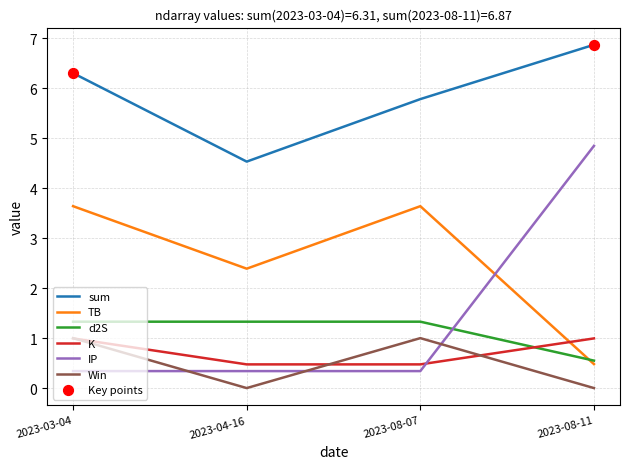

Is the value of K at 2023-08-11 greater than the value of TB at 2023-03-04?

No